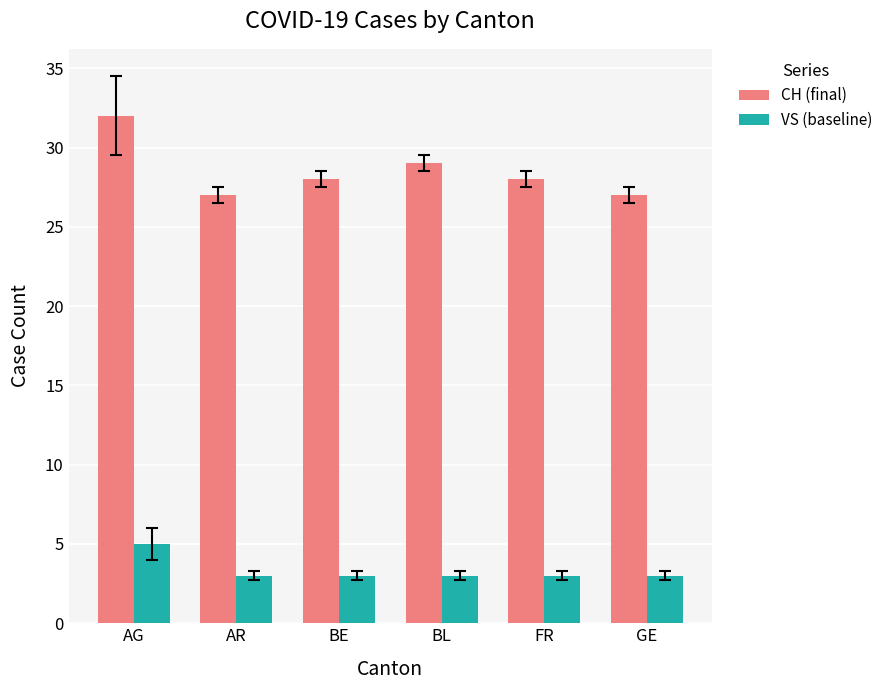

What is the total value across all series at AG?

37